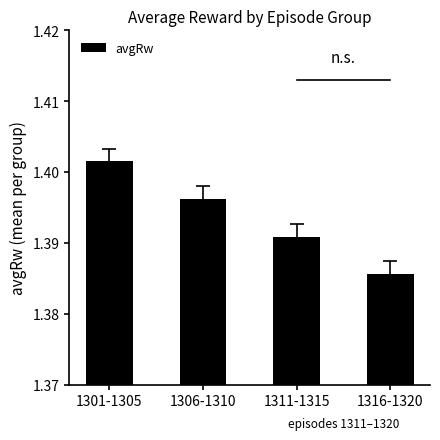

Between 1316-1320 and 1306-1310, which is larger?

1306-1310